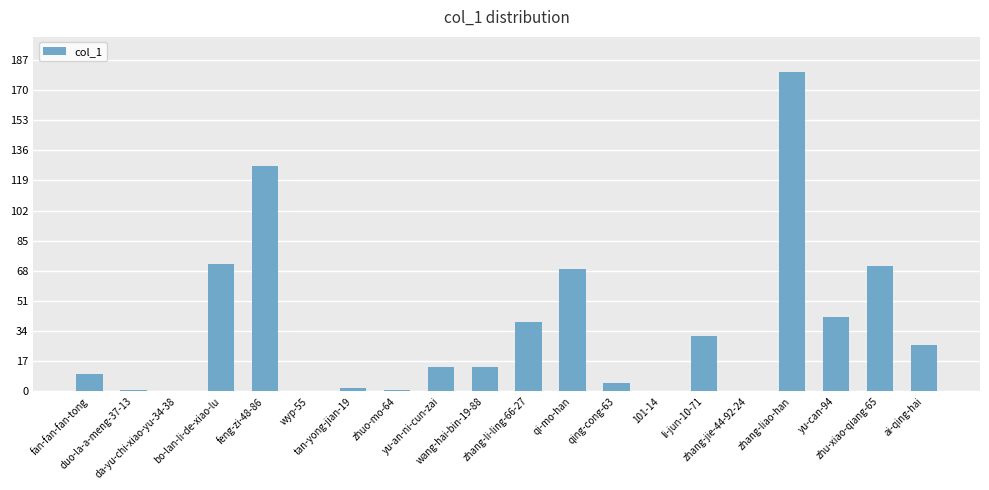

What is the maximum value shown in the chart?

180